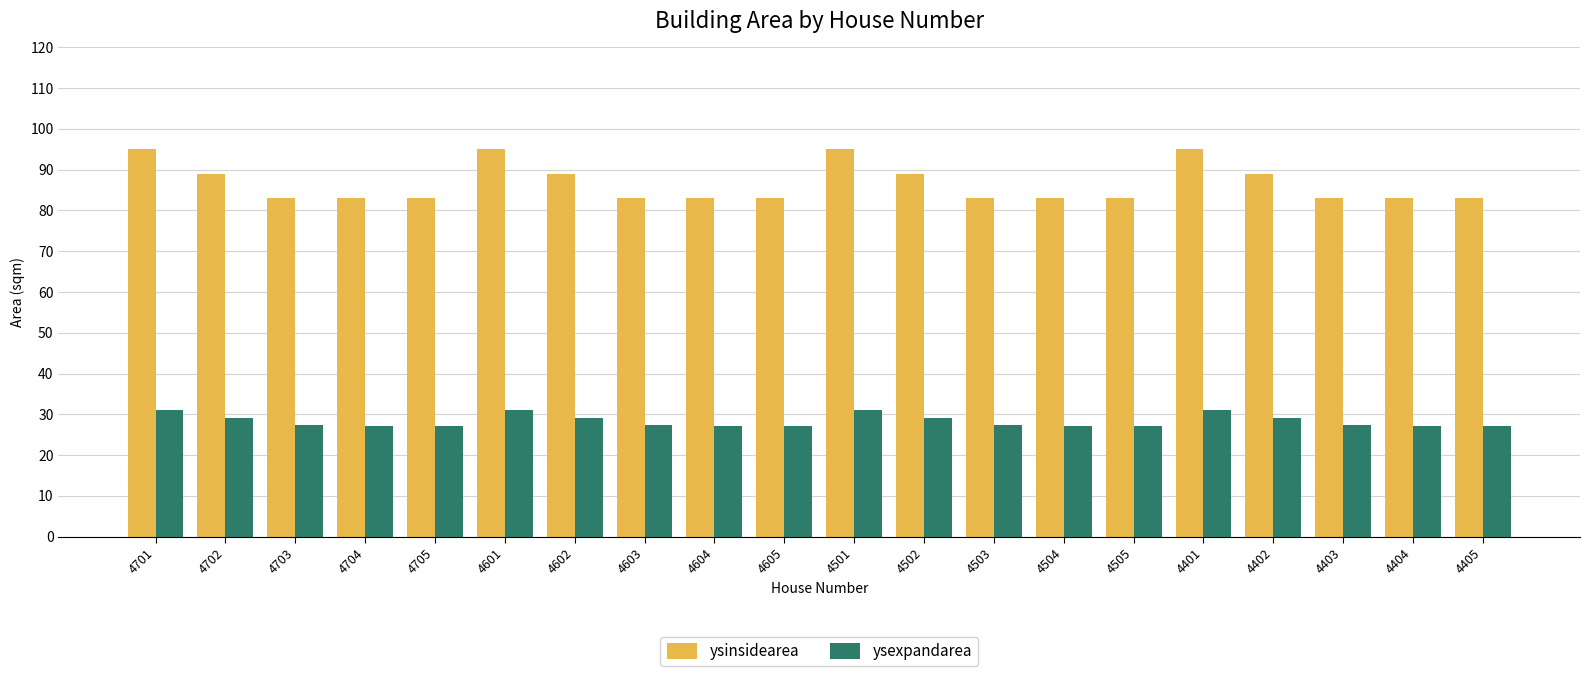

Does the chart contain stacked bars?

No